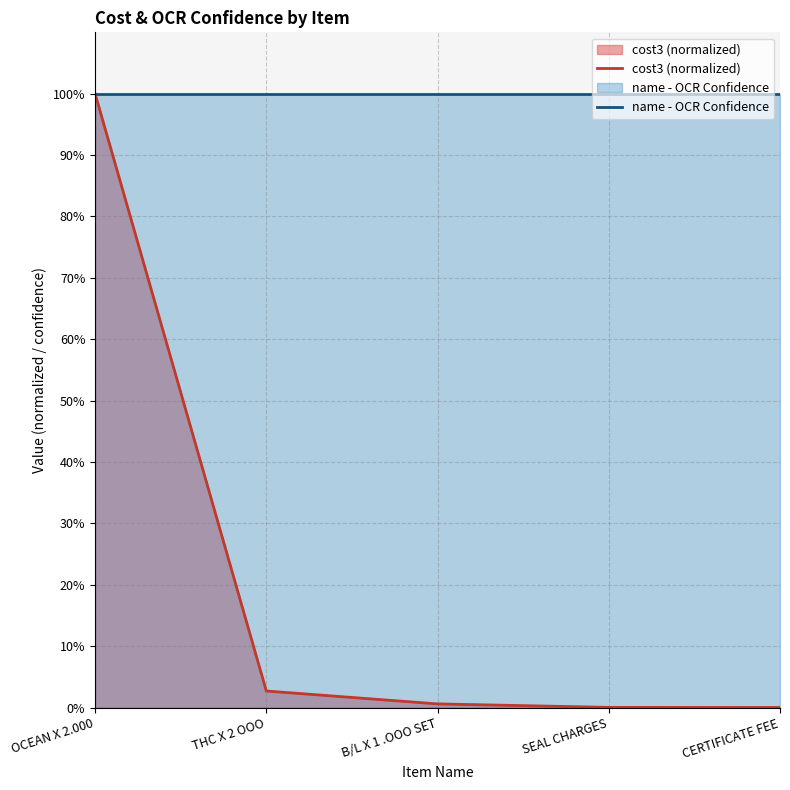

Which label corresponds to the smallest value in the chart?

CERTIFICATE FEE